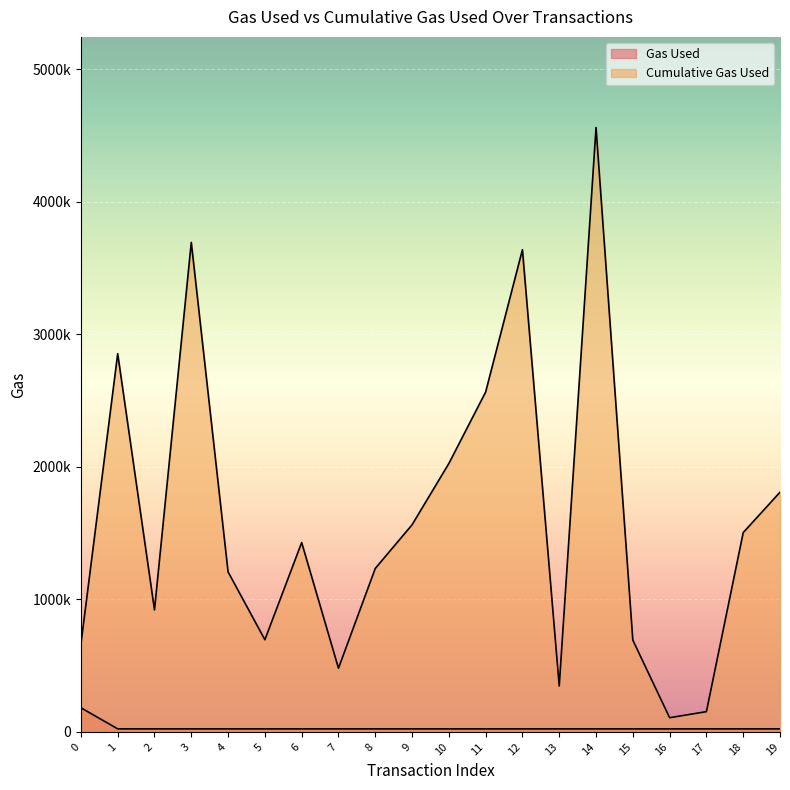

Does the chart display data point markers on the line(s)?

No